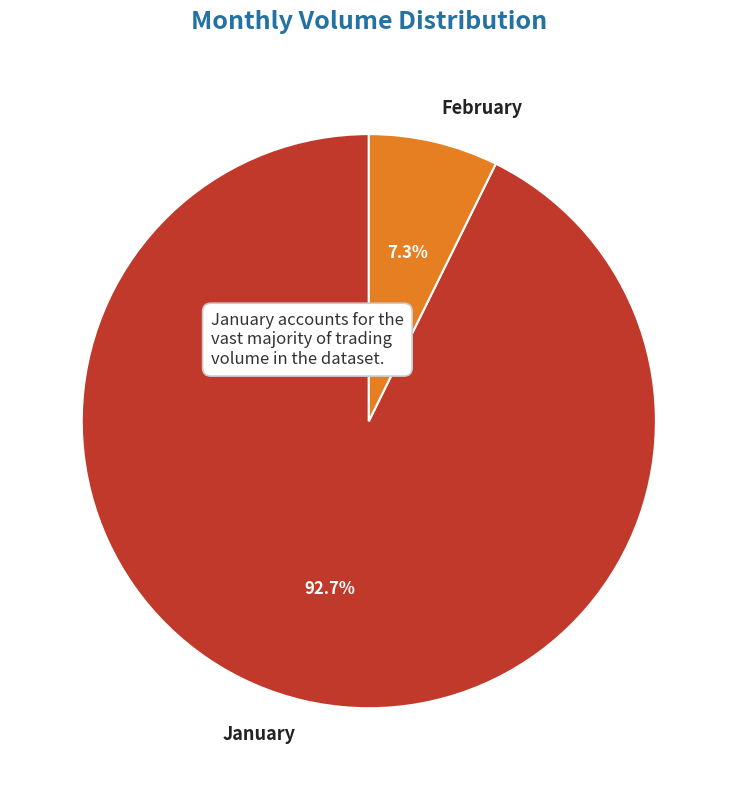

Between February and January, which is larger?

January